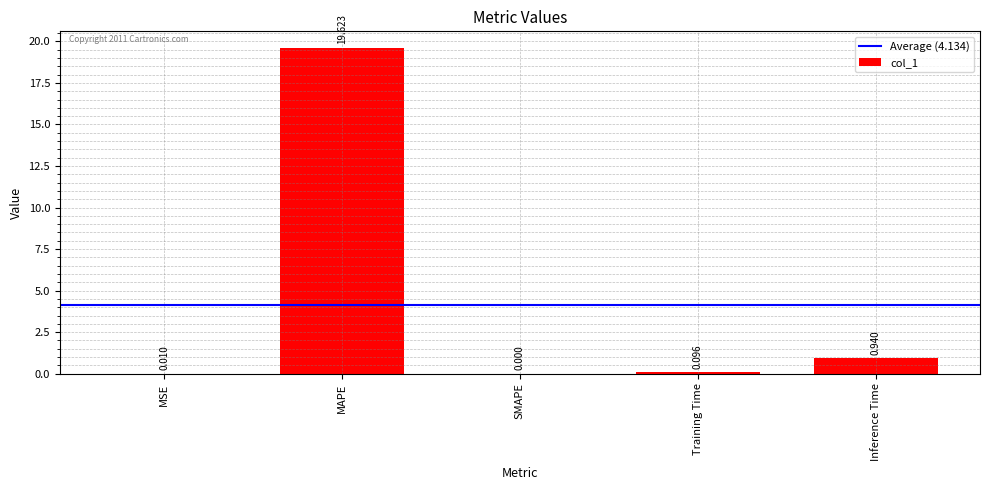

At which category does the chart reach its peak across all series?

MAPE